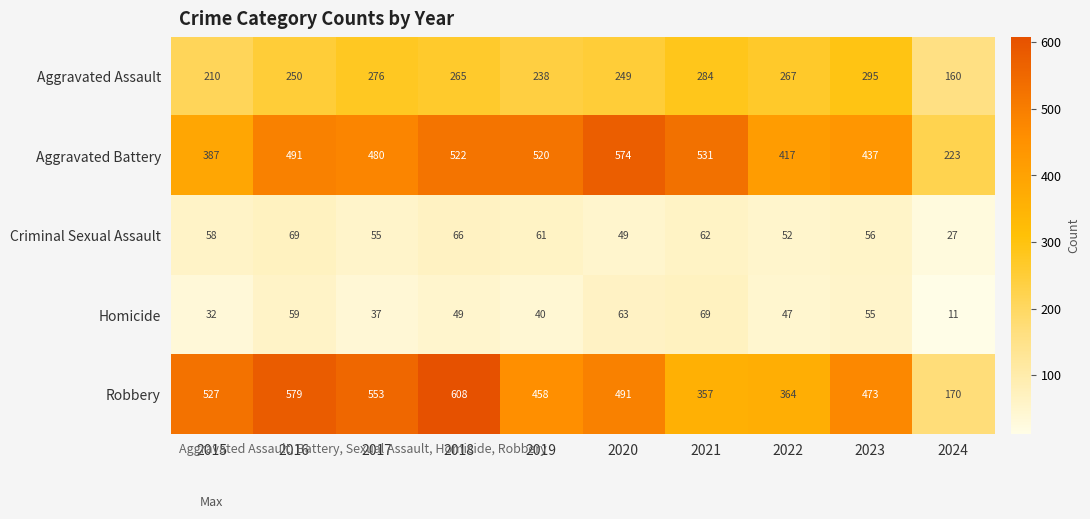

The Homicide series shows 78 at 2023. True or false?

False